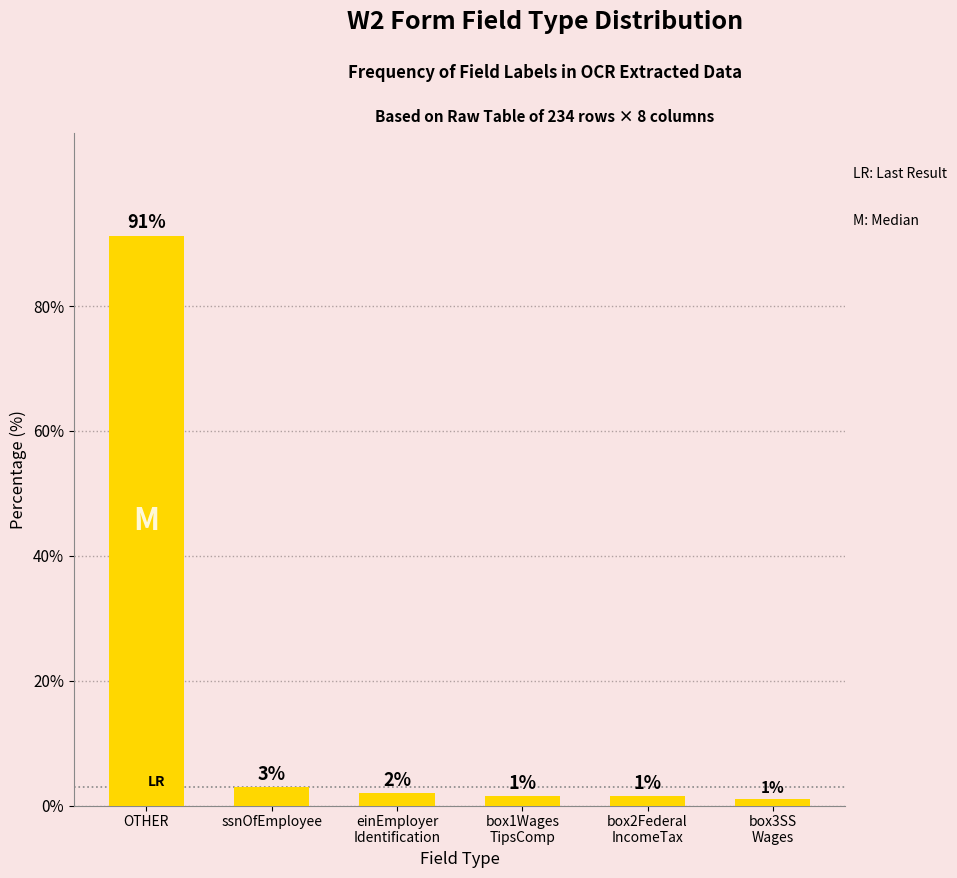

What is the difference between the maximum and minimum values?

90.3